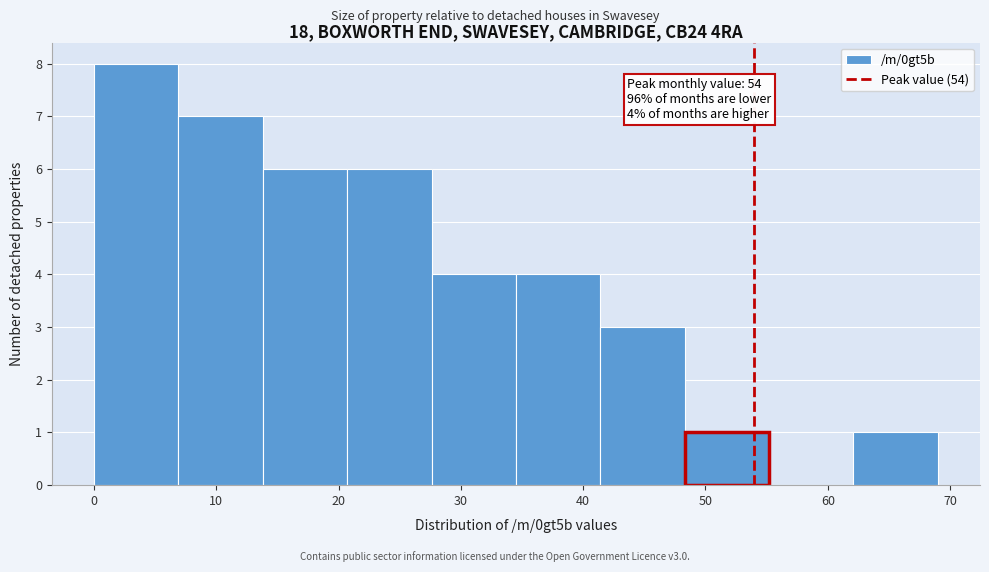

Which range on the x-axis has the tallest bar?

0.0 to 6.9